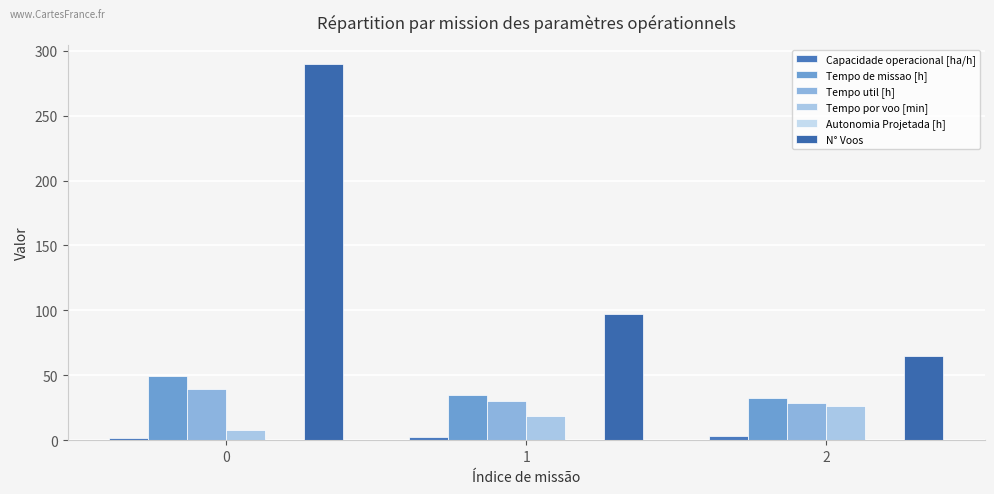

The value of Tempo util [h] at 0 is 39.6. True or false?

True